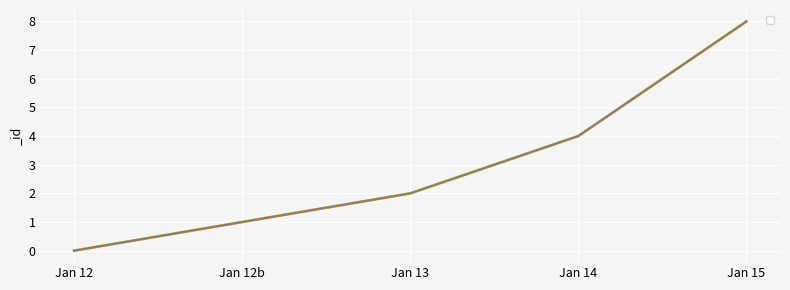

Which label corresponds to the largest value in the chart?

Jan 15